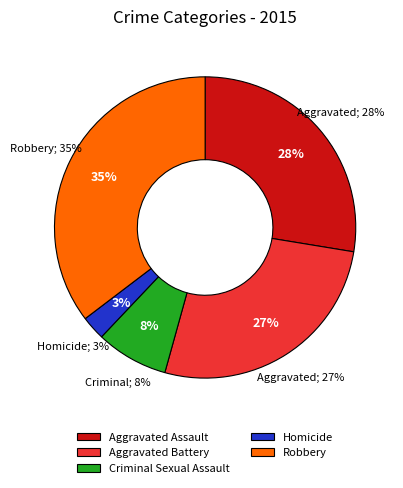

Do Robbery and Aggravated Assault together represent more than half of the pie?

Yes